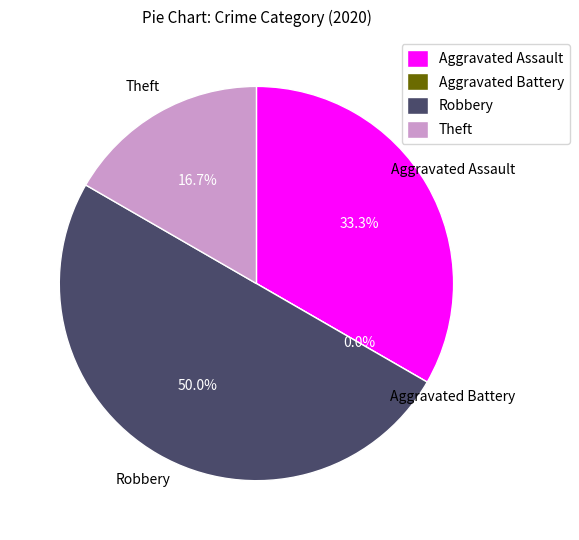

Rank the categories by value from highest to lowest.

Robbery, Aggravated Assault, Theft, Aggravated Battery